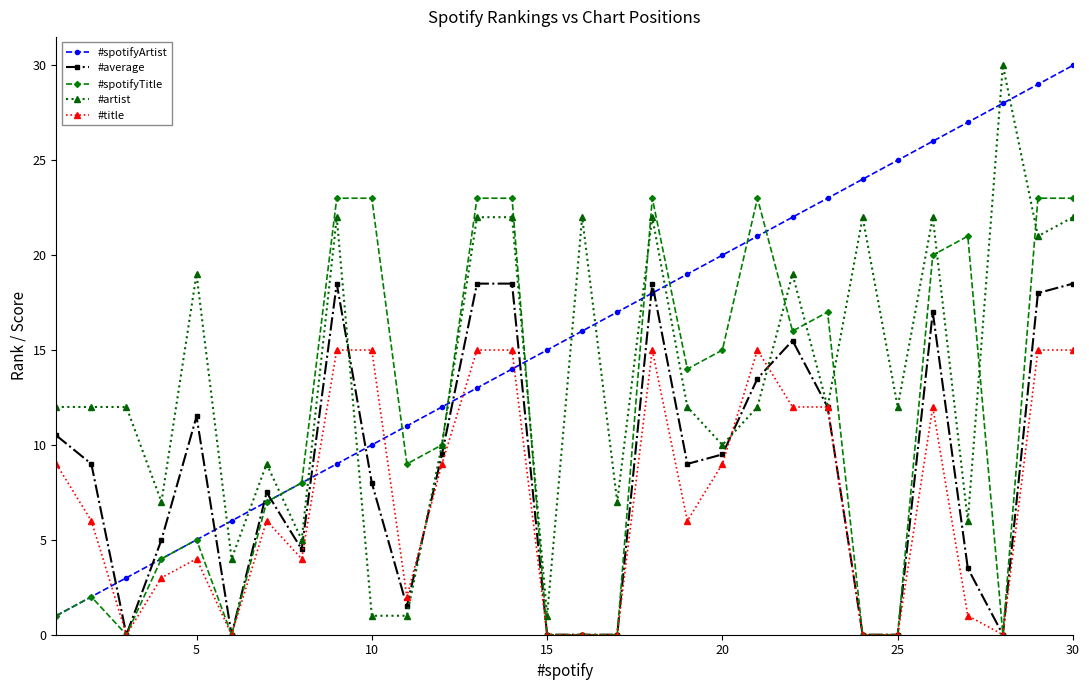

True or false: #spotifyArtist has more than 2 interior local peaks.

False